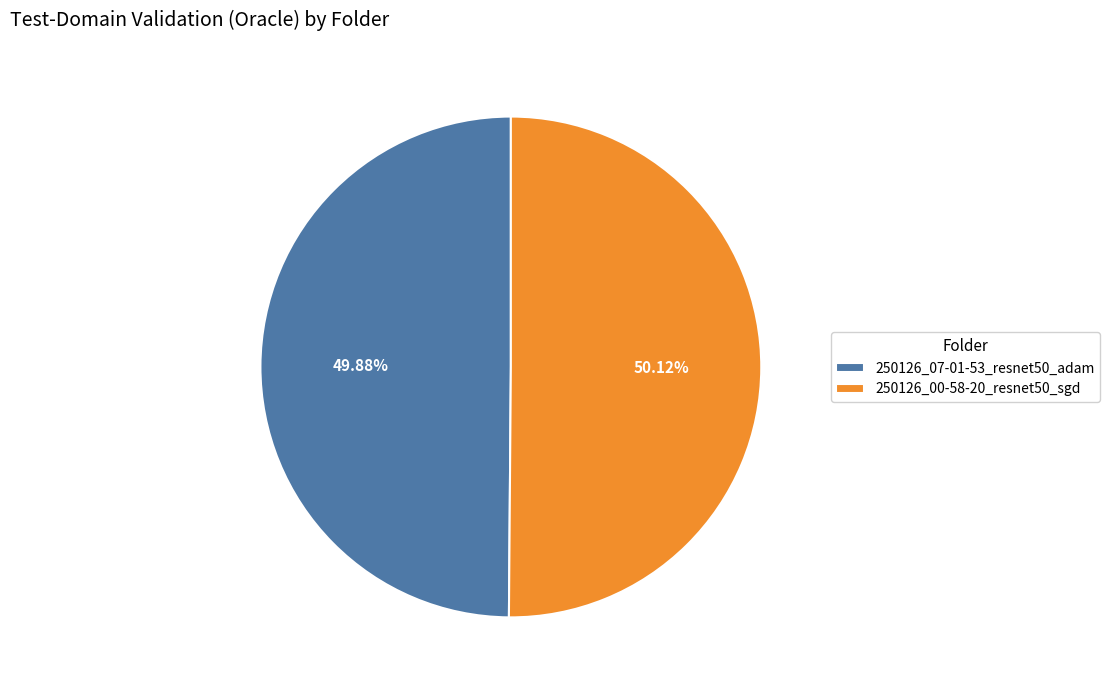

How much of the chart is everything except 250126_00-58-20_resnet50_sgd?

49.9%